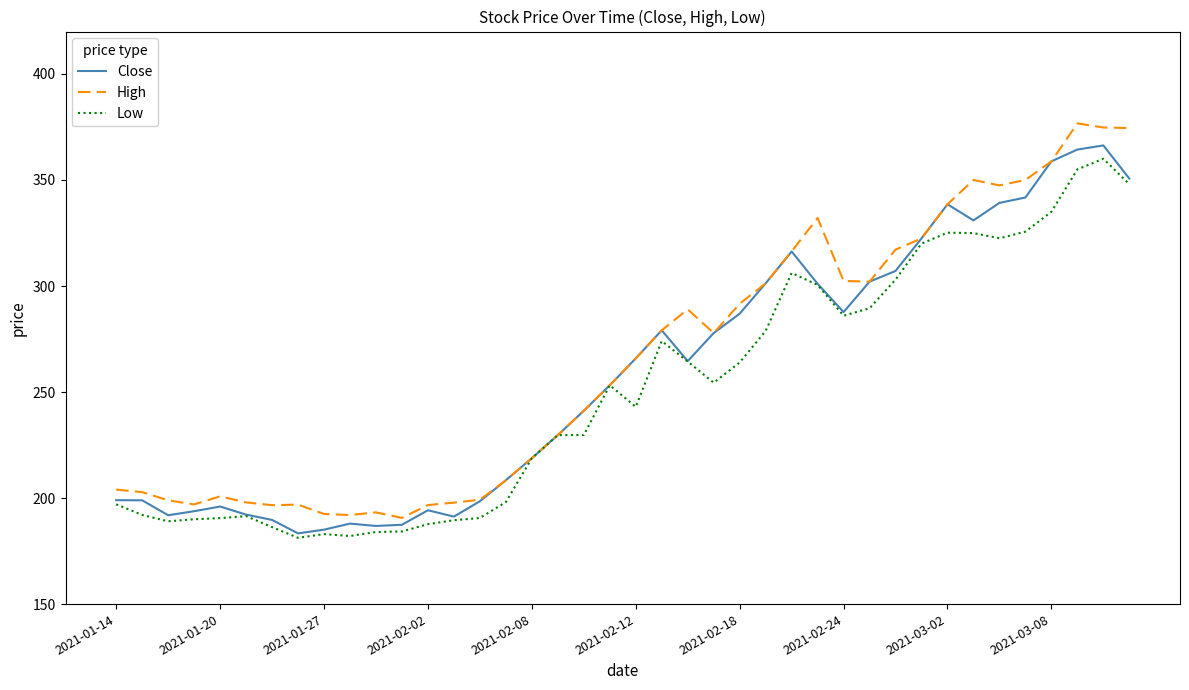

What is the minimum value for High?

190.6